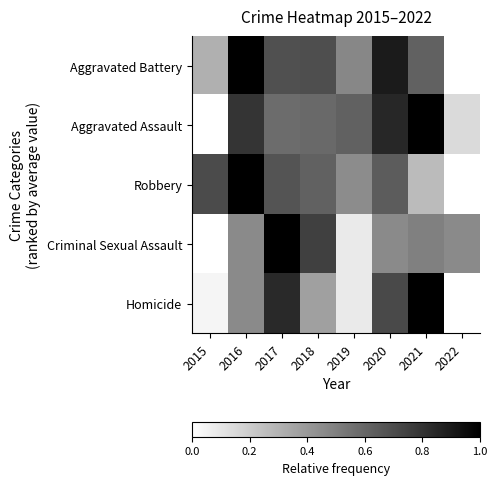

At which category is the sum across all series the highest?

2017